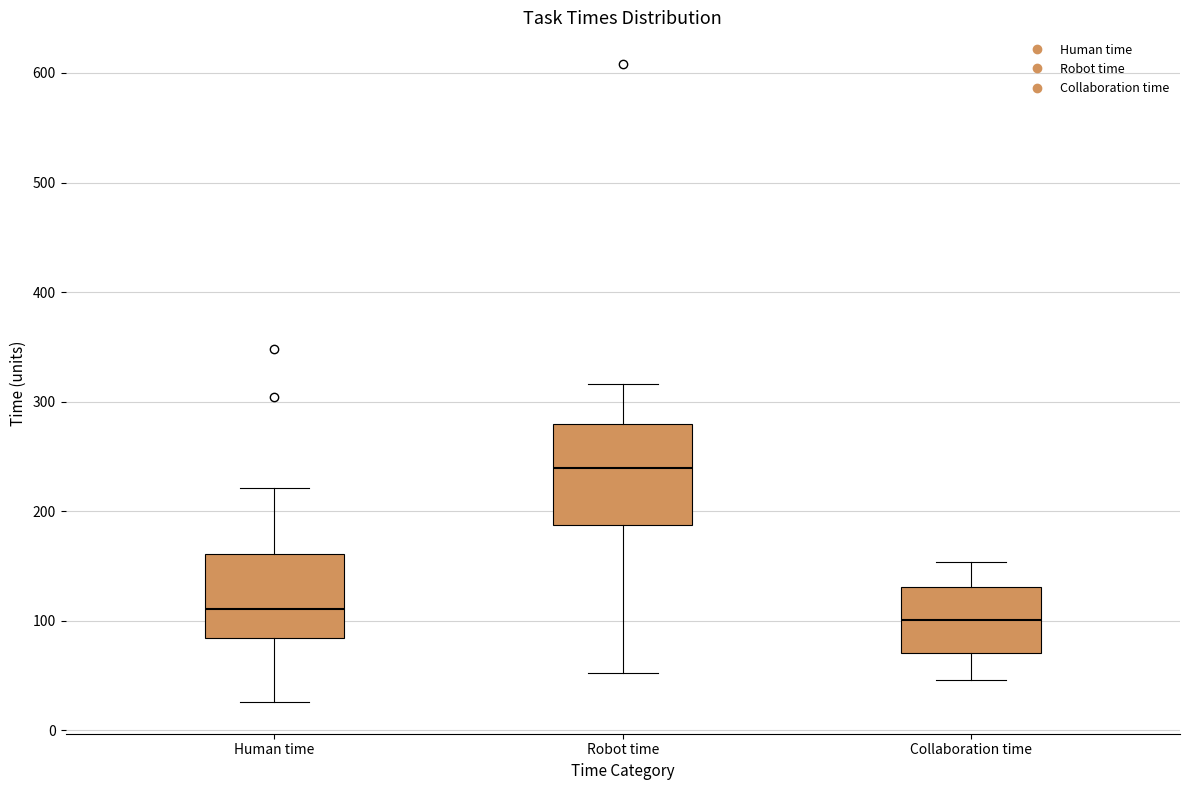

Reading left to right, read every box against the y-axis: the position of its median line, the range the box covers, and the ends of its whiskers. The values are not printed on the chart, so give them approximately, as read against the axis.

Human time: median 110, box 80 to 160, whiskers 30 to 220
Robot time: median 240, box 190 to 280, whiskers 50 to 320
Collaboration time: median 100, box 70 to 130, whiskers 50 to 150